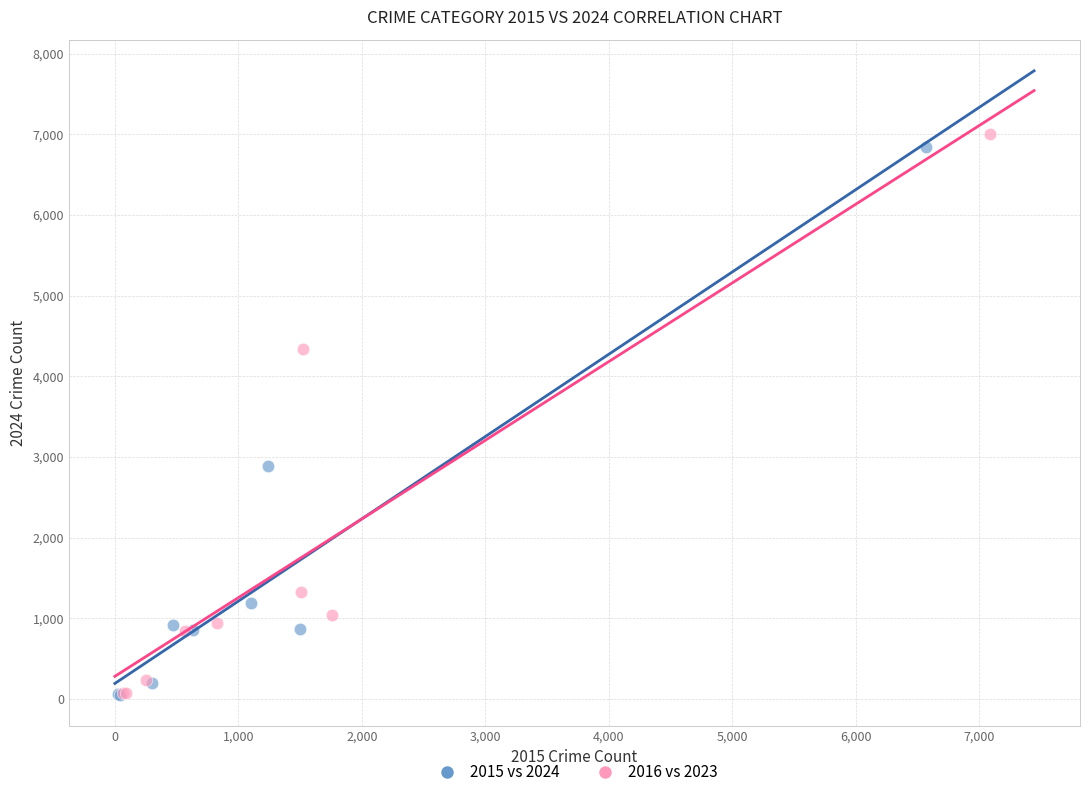

Which series has the largest Y range (max minus min)?

2016 vs 2023